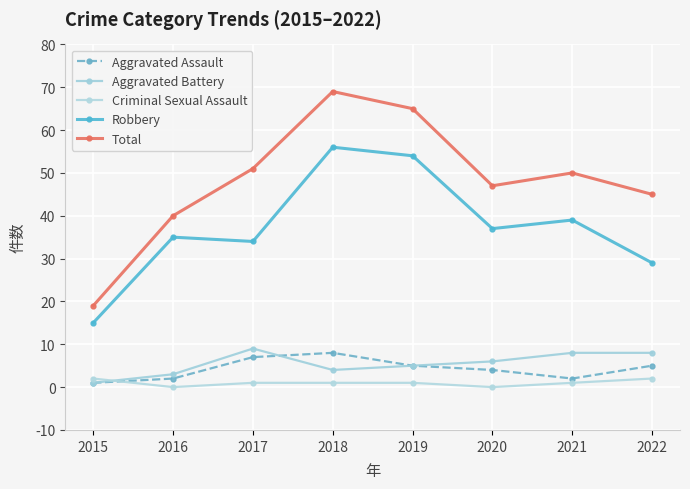

True or false: Total has a value of 29 at 2020.

False